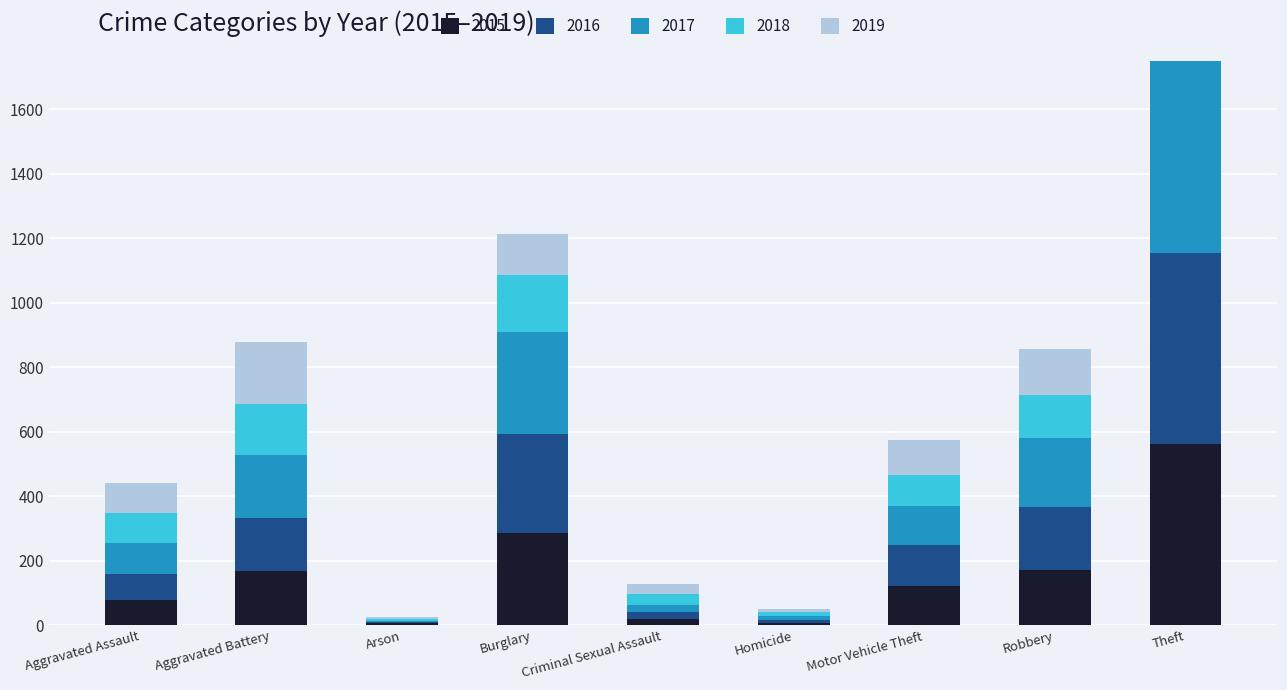

Which category has the lowest value in the 2015 series?

Homicide